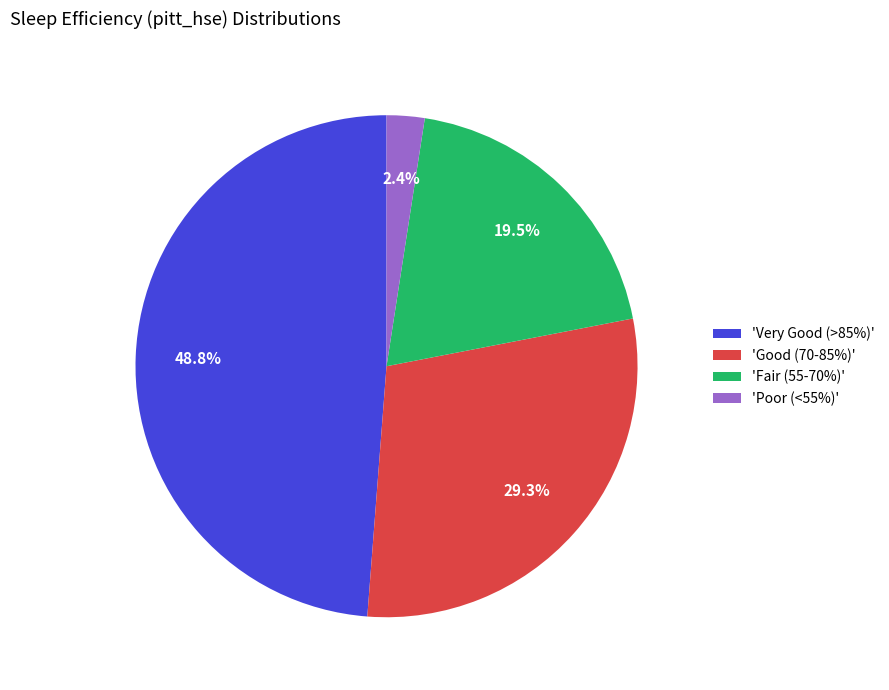

Which category has the biggest portion of the pie?

'Very Good (>85%)'